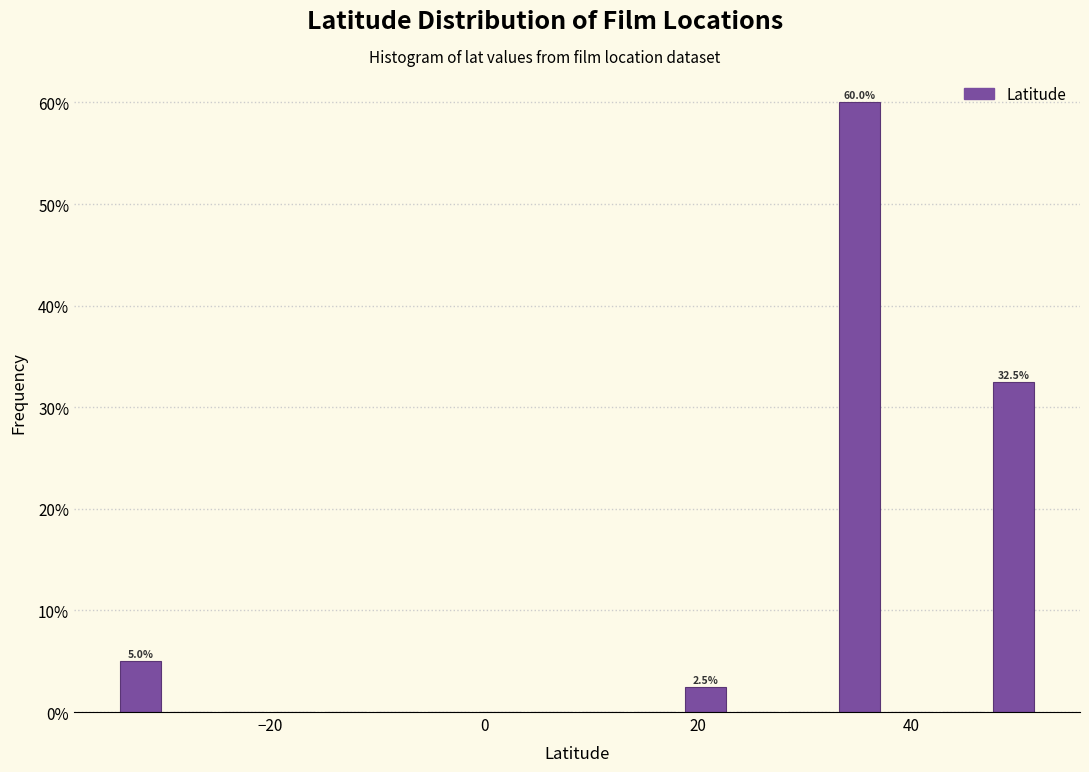

Around what value on the x-axis is the tallest bar? Give the approximate position of its centre, as read against the axis.

36